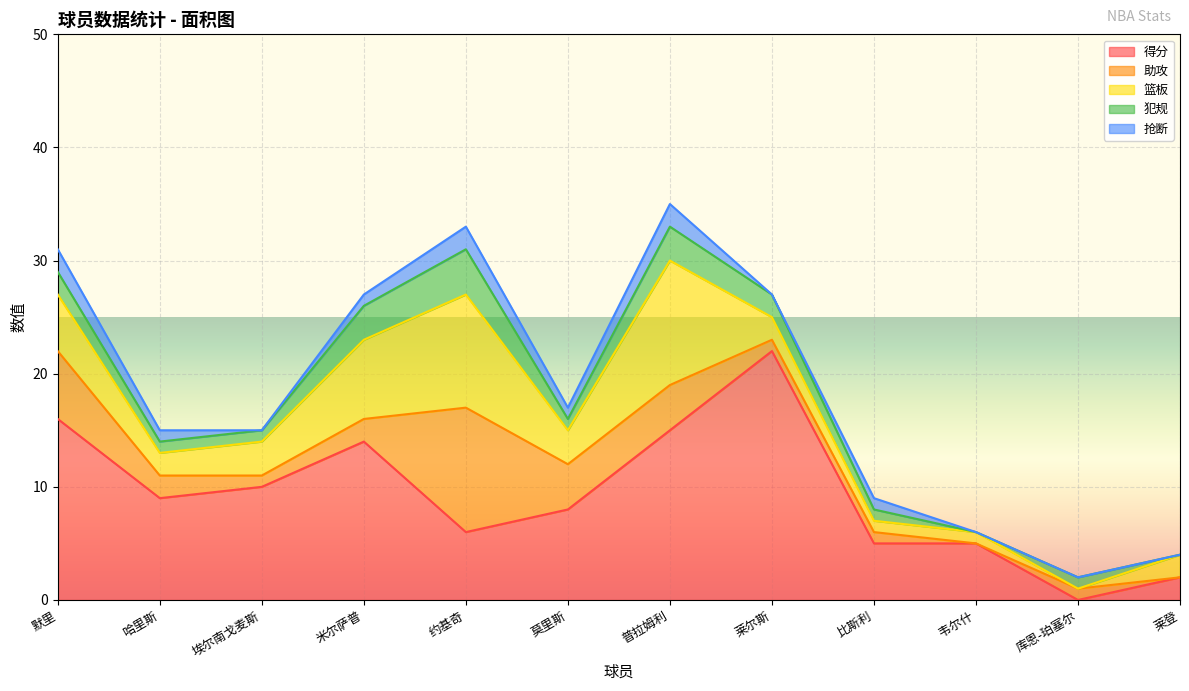

Which category has the lowest value in the 犯规 series?

韦尔什